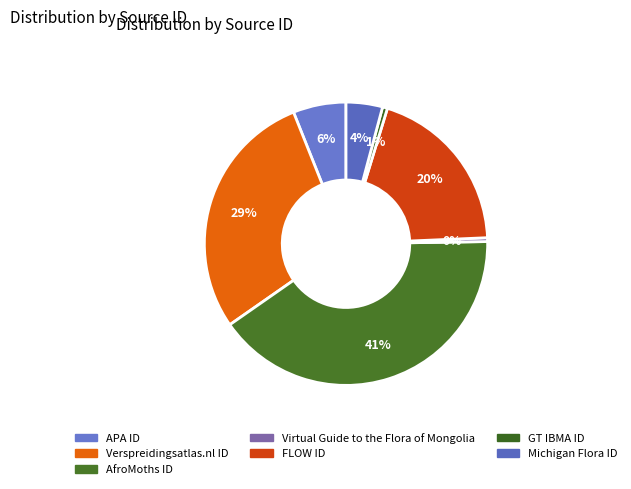

Is Verspreidingsatlas.nl ID the majority of the pie?

No